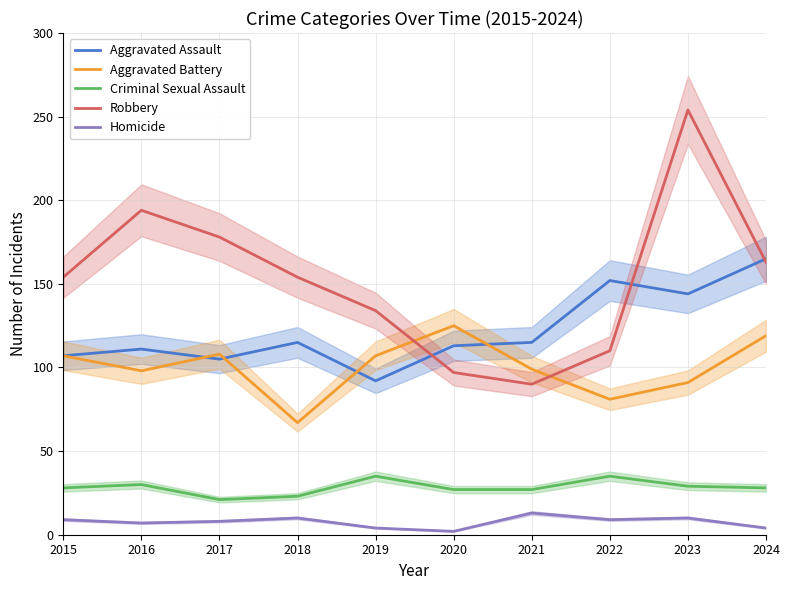

Rank the series at 2018 from lowest to highest value.

Homicide, Criminal Sexual Assault, Aggravated Battery, Aggravated Assault, Robbery